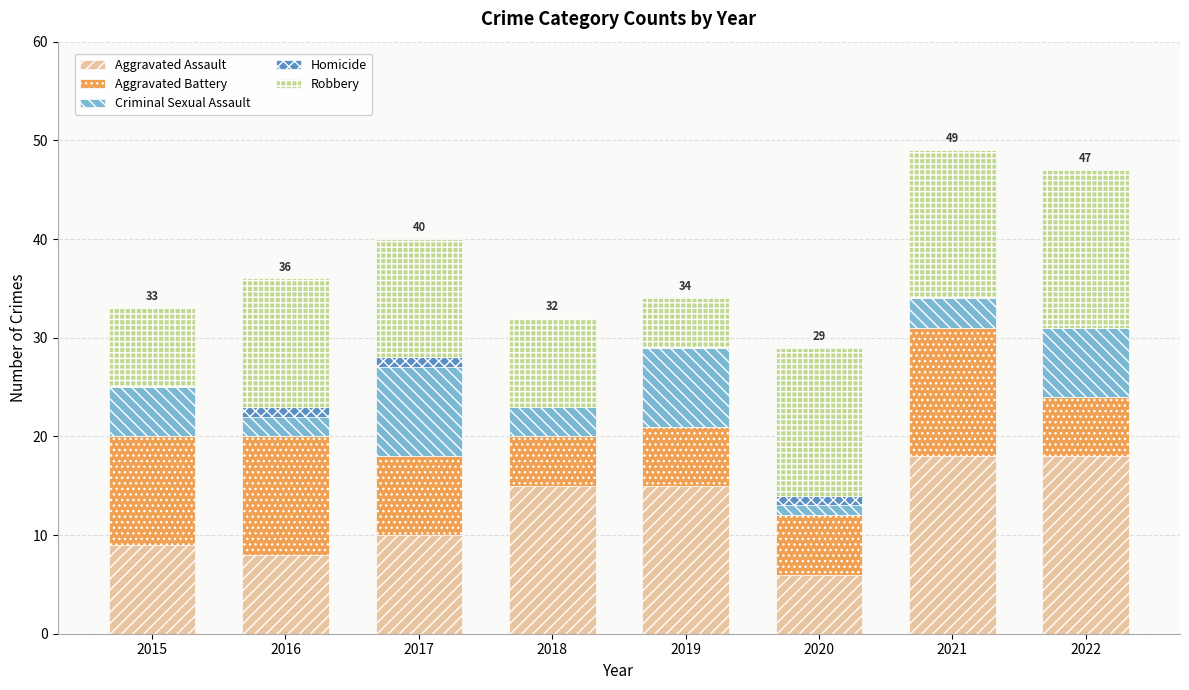

The Aggravated Assault series shows 13 at 2017. True or false?

False